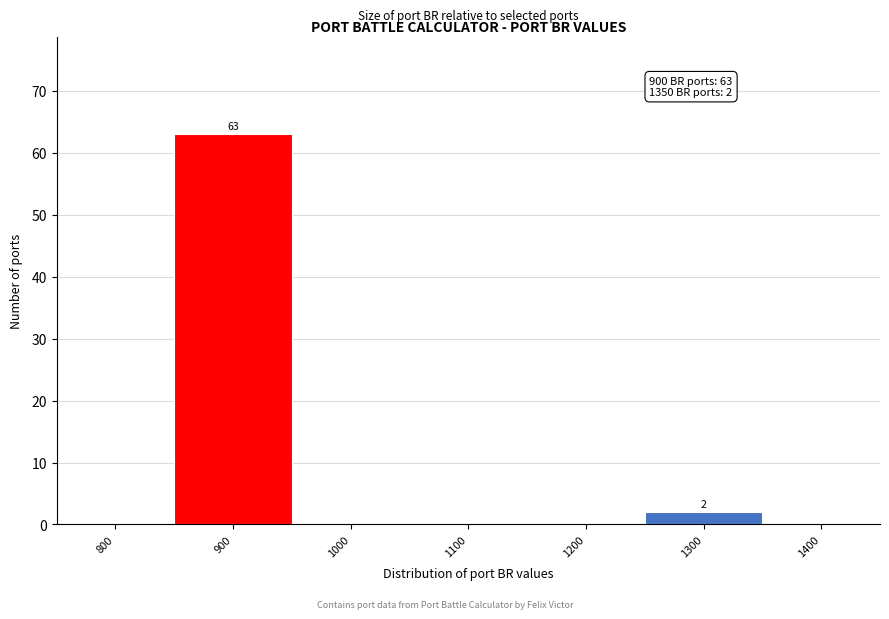

Reading right to left, extract all data points from this chart.

1400=0	1300=2	1200=0	1100=0	1000=0	900=63	800=0